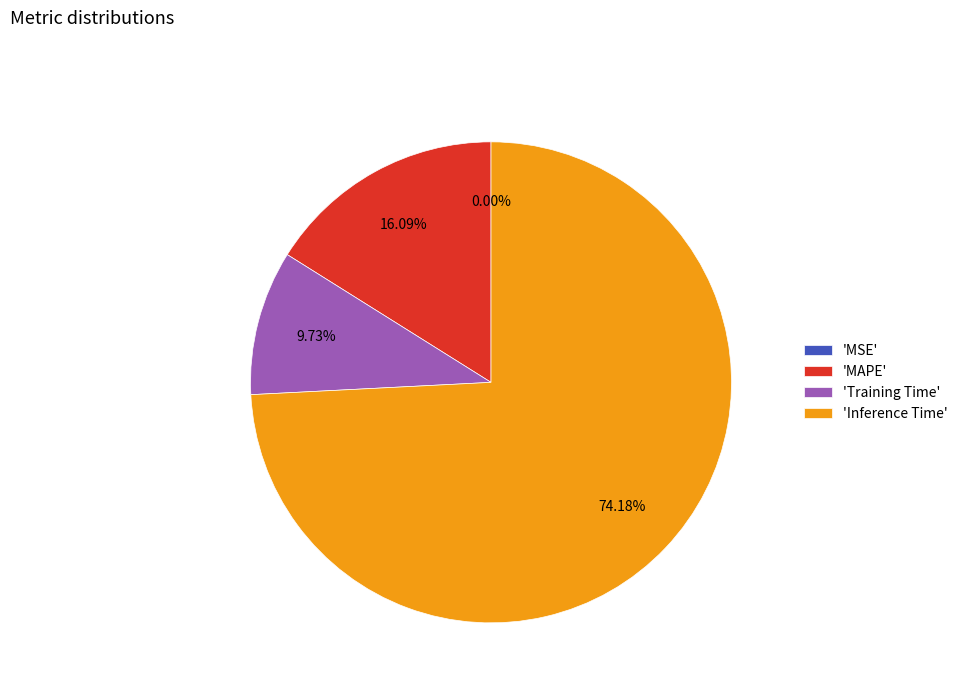

To the nearest percent, what is the average slice percentage?

25%